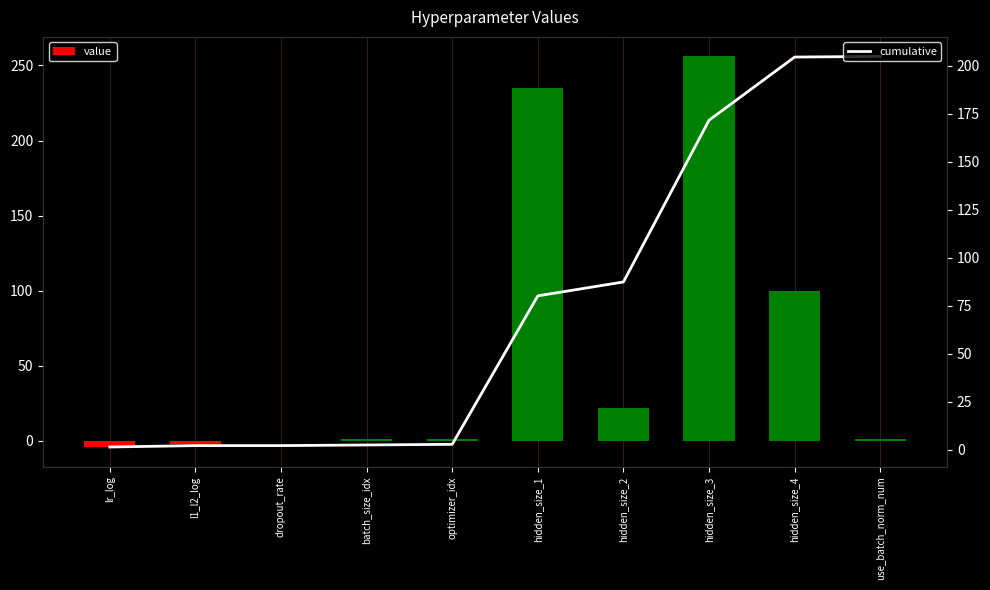

Rank the series at hidden_size_1 from lowest to highest value.

cumulative, value